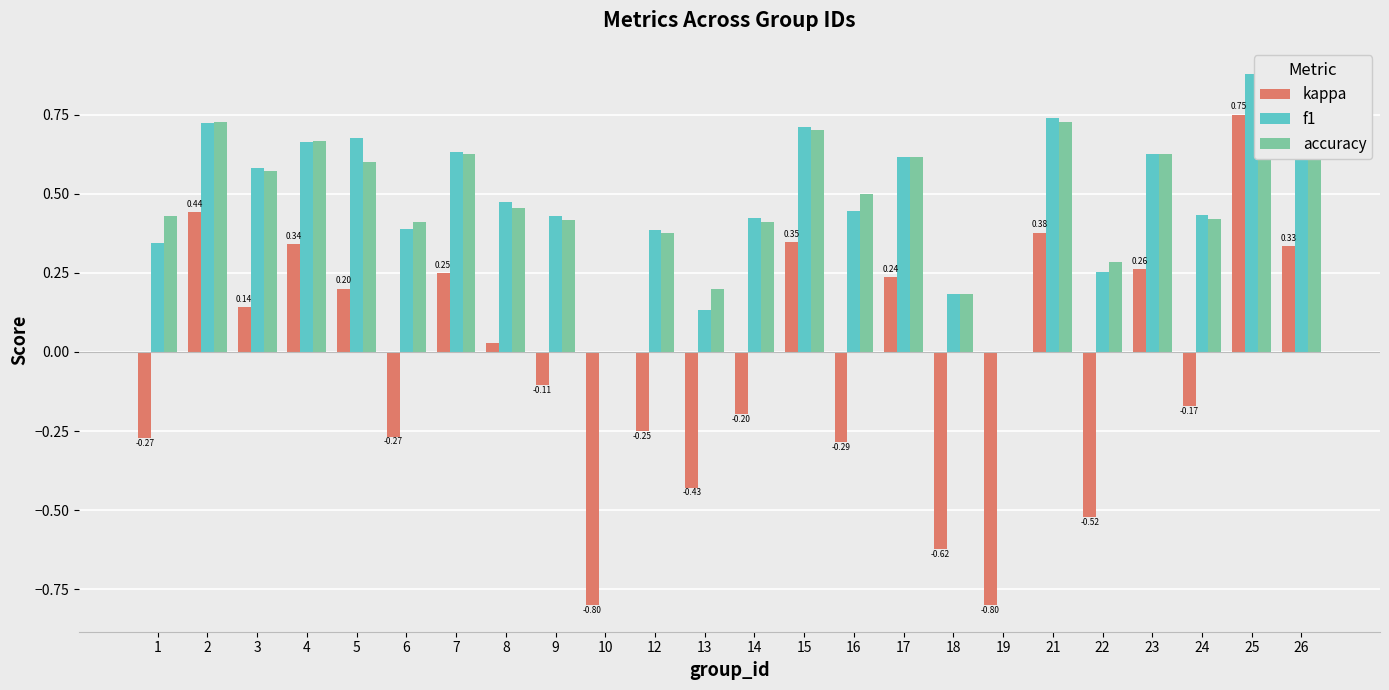

The value of kappa at 21 is 0.6. True or false?

False